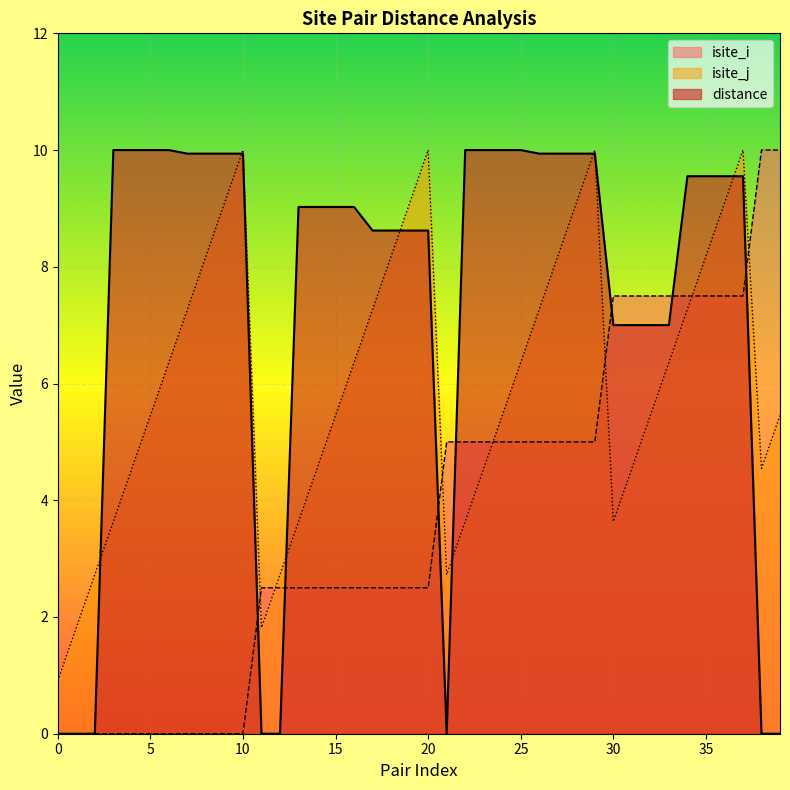

Where is isite_i nearest to the value 5?

21